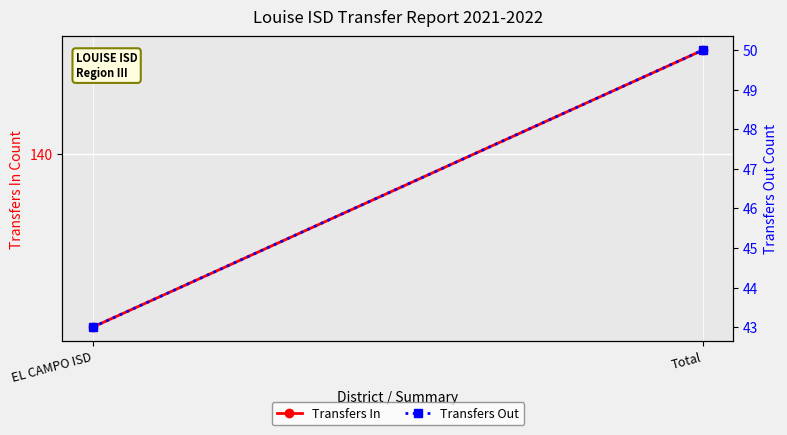

What is the label of the 1st point from the right?

Total